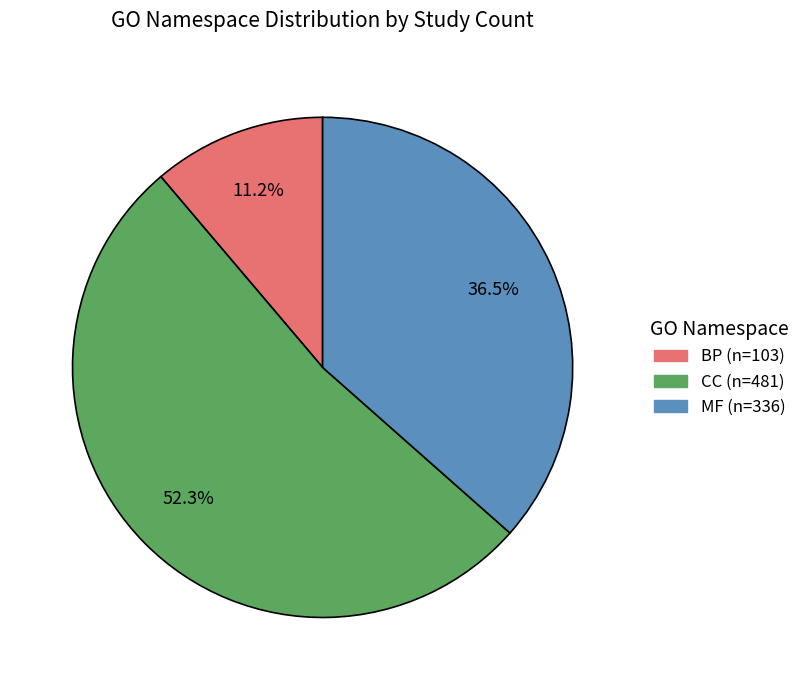

Does any single category account for the majority?

Yes